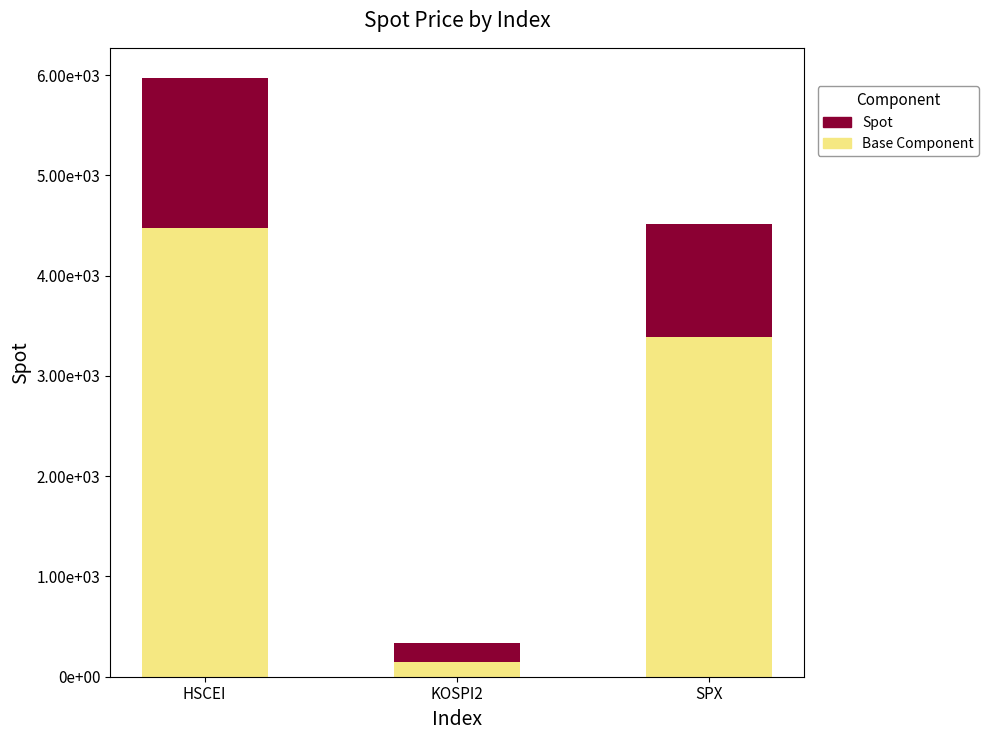

The Spot series shows 1493.1 at HSCEI. True or false?

True